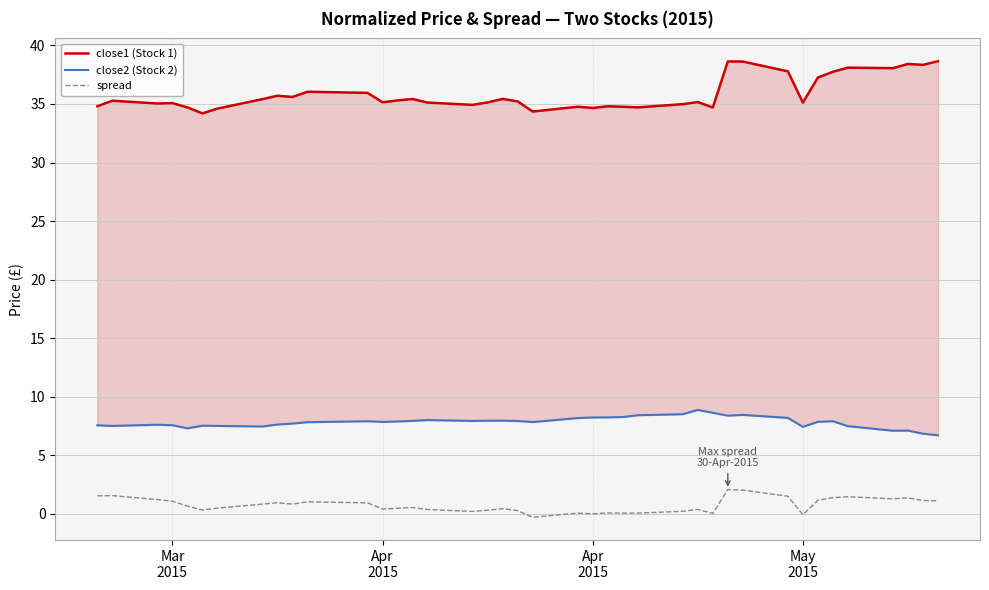

Reading left to right, what are all the values shown in this chart?

close1 (Stock 1): 34.8	35.3	35.0	35.1	34.7	34.2	34.6	35.4	35.7	35.6	36.0	36.0	35.1	35.3	35.4	35.1	34.9	35.1	35.4	35.2	34.4	34.8	34.7	34.8	34.8	34.7	35.0	35.2	34.7	38.6	38.6	37.8	35.1	37.3	37.8	38.1	38.1	38.4	38.3	38.7
close2 (Stock 2): 7.5	7.5	7.6	7.6	7.3	7.5	7.5	7.4	7.6	7.7	7.8	7.9	7.8	7.9	7.9	8.0	7.9	7.9	7.9	7.9	7.8	8.2	8.2	8.2	8.3	8.4	8.5	8.9	8.6	8.4	8.4	8.2	7.4	7.8	7.9	7.5	7.1	7.1	6.8	6.7
spread: 1.5	1.5	1.2	1.1	0.6	0.3	0.5	0.8	0.9	0.8	1.0	0.9	0.4	0.5	0.5	0.4	0.2	0.3	0.4	0.3	-0.3	0.0	-0.0	0.1	0.0	0.0	0.2	0.4	0.0	2.1	2.0	1.5	-0.1	1.1	1.4	1.4	1.3	1.4	1.1	1.1